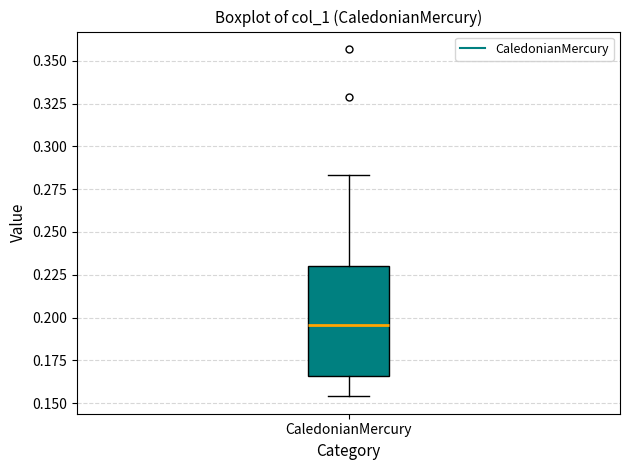

Transcribe this box plot: give where the median line is, the range the box spans, and where the two whiskers end, as read against the y-axis. The values are not printed on the chart, so give them approximately, as read against the axis.

median 0.195, box 0.165 to 0.230, whiskers 0.155 to 0.285